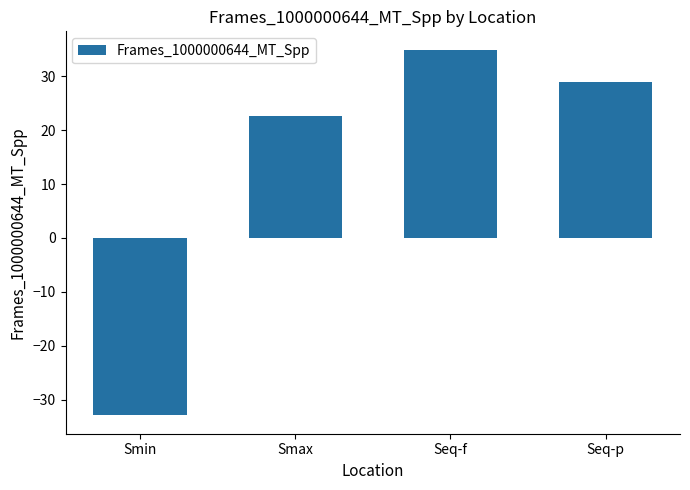

Which has a higher value, Smax or Seq-p?

Seq-p